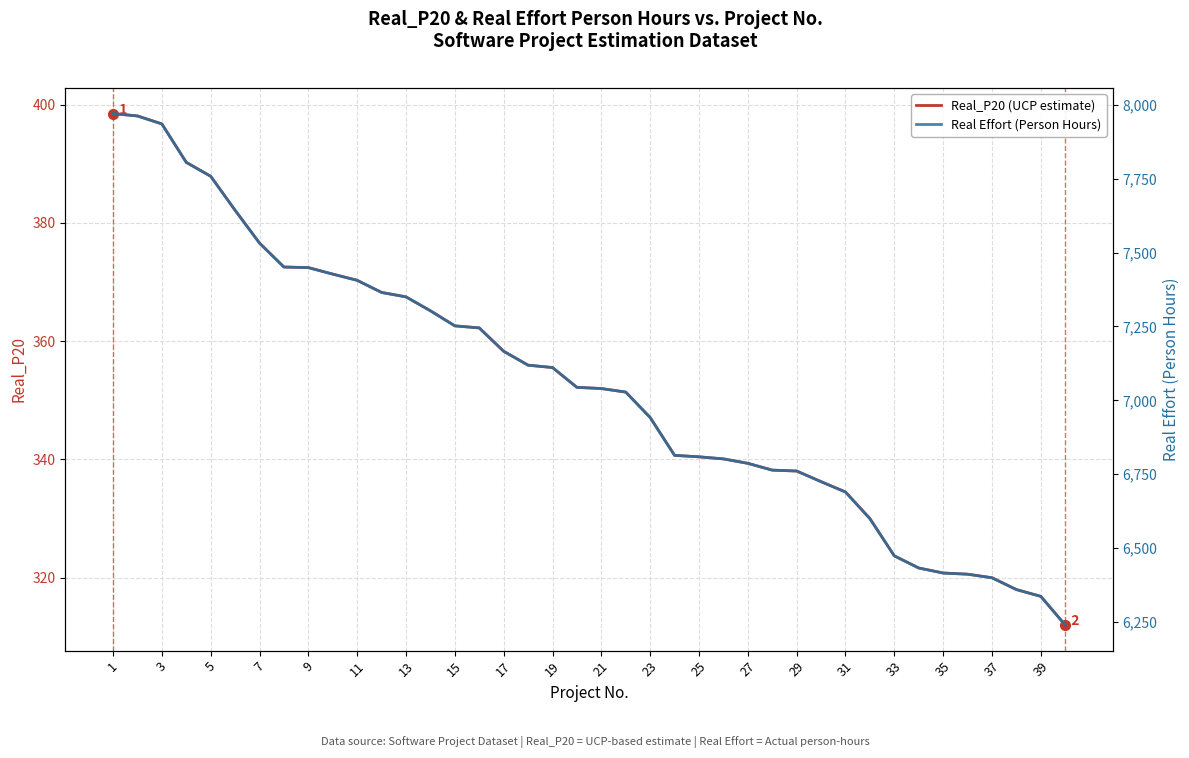

What is the highest value of the Real_P20 (UCP estimate) series?

398.5